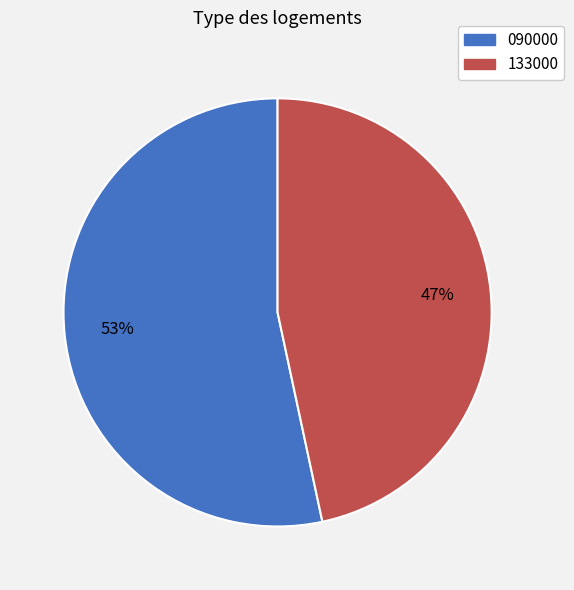

Is the sum of 090000 and 133000 greater than half?

Yes